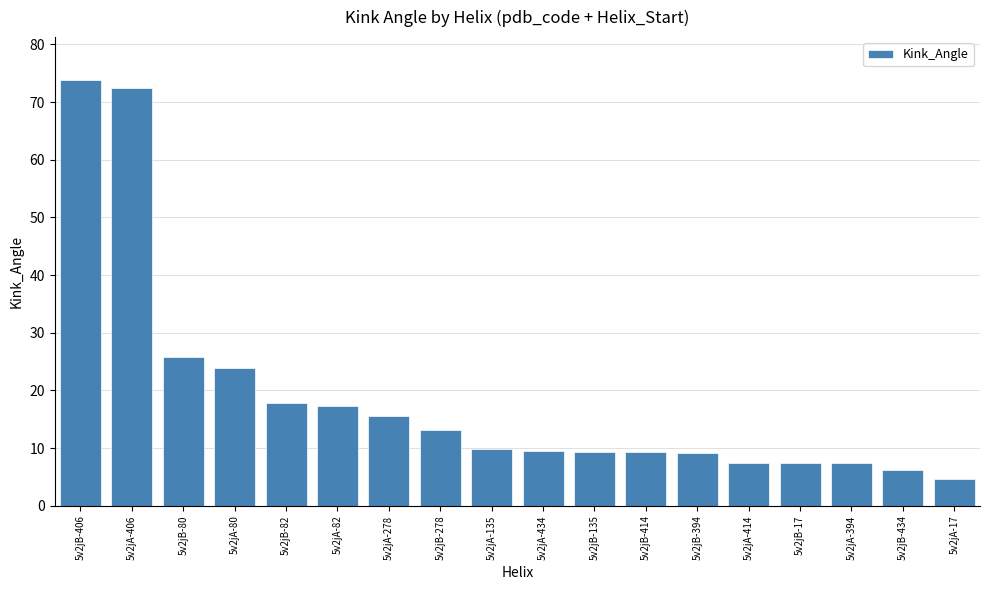

At which label is the value closest to 39?

5v2jB-80